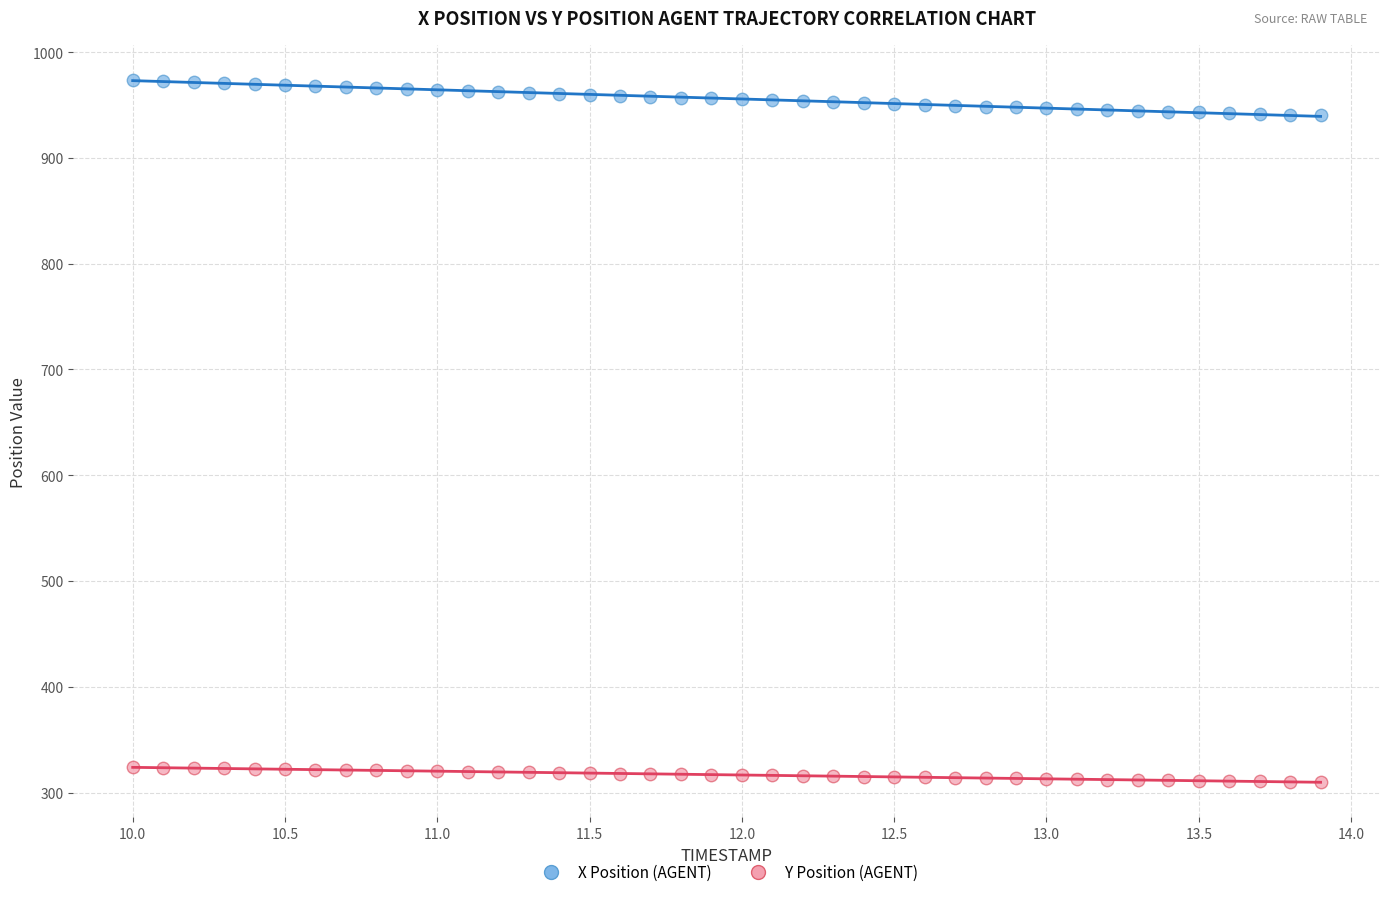

Which series contains the highest Y value?

X Position (AGENT)